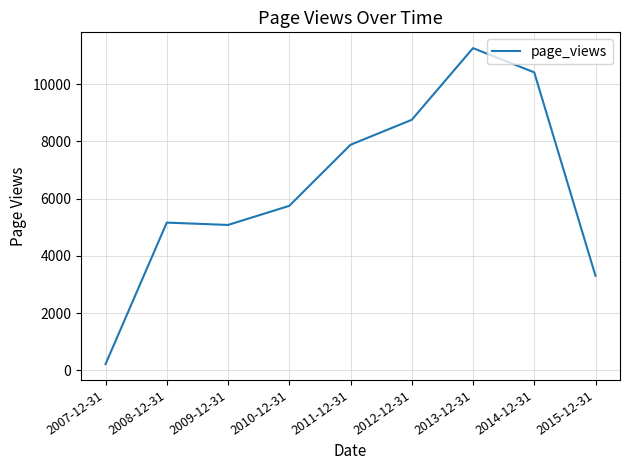

What is the difference between the maximum and minimum values?

11036